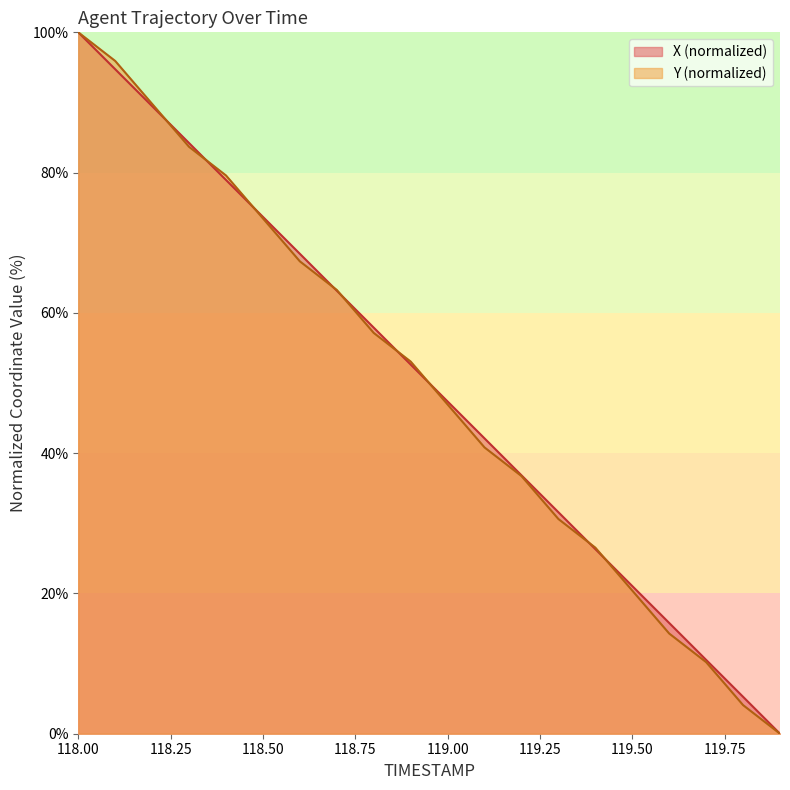

Which category has the highest value in the X series?

118.0